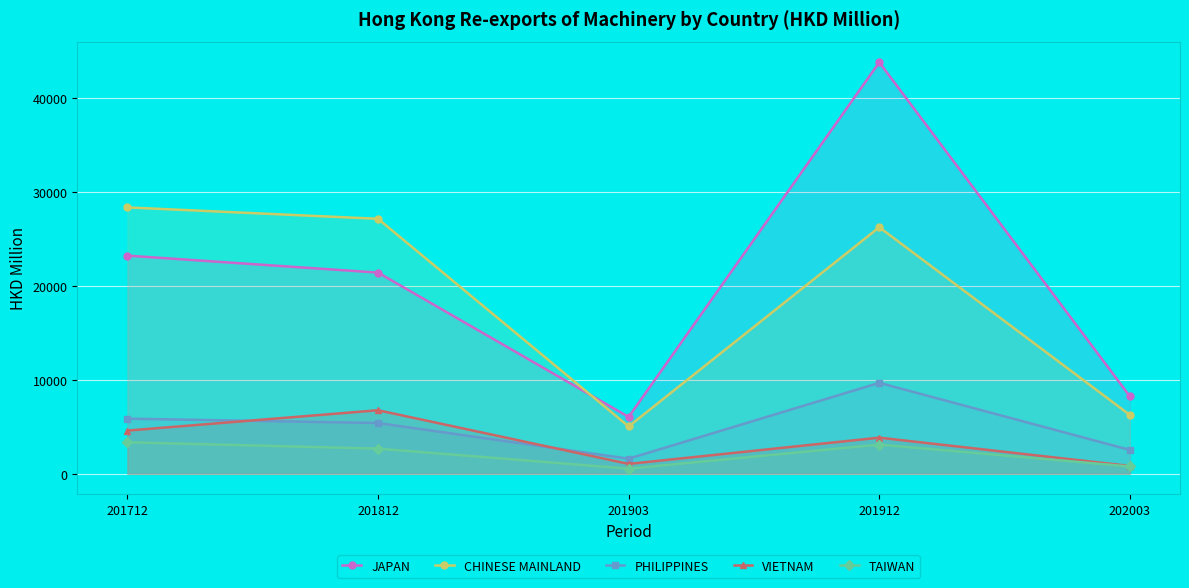

Is it true that CHINESE MAINLAND equals 45907.9 at 201912?

False